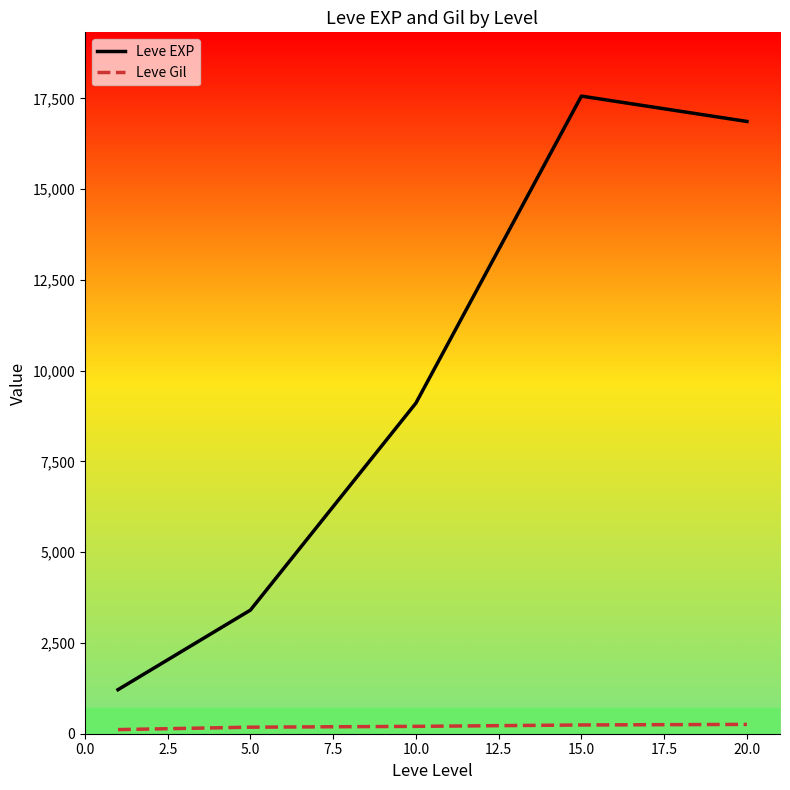

True or false: Leve Gil and Leve EXP intersect in this chart.

False